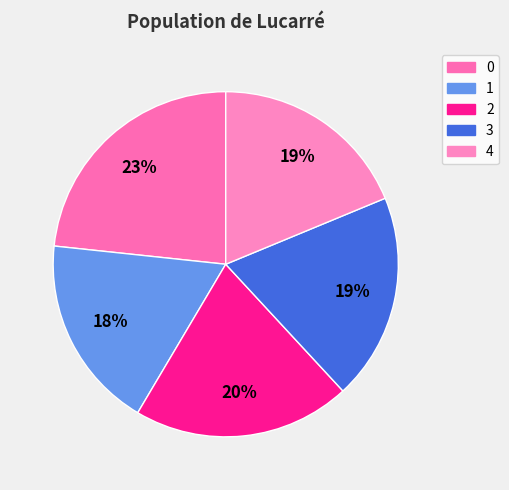

Rank the categories by value from lowest to highest.

1, 4, 3, 2, 0